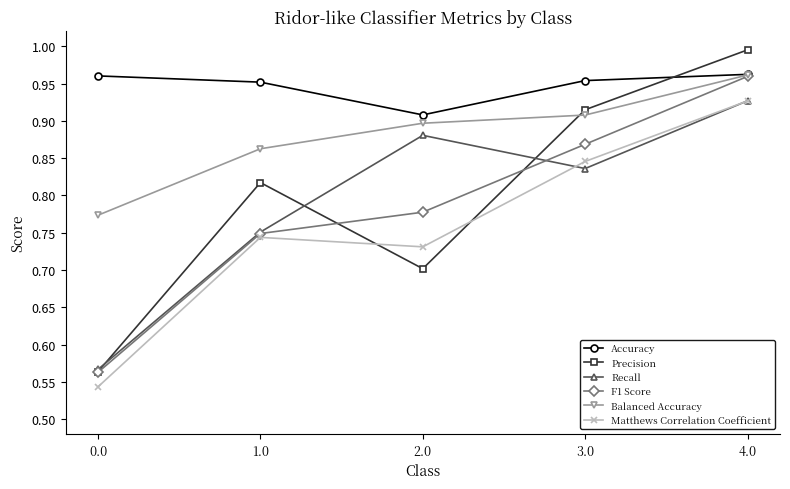

Is it true that Accuracy equals 0.9 at 2.0?

True